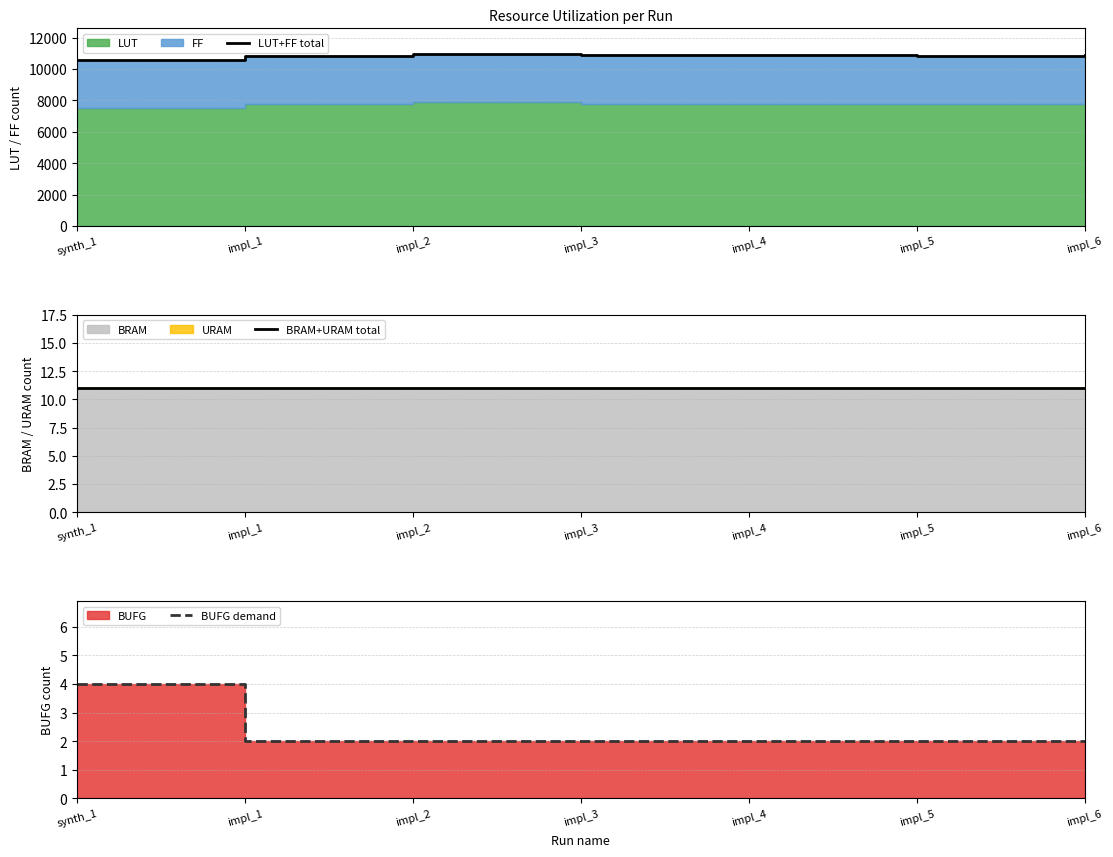

How many lines are shown in the chart?

3